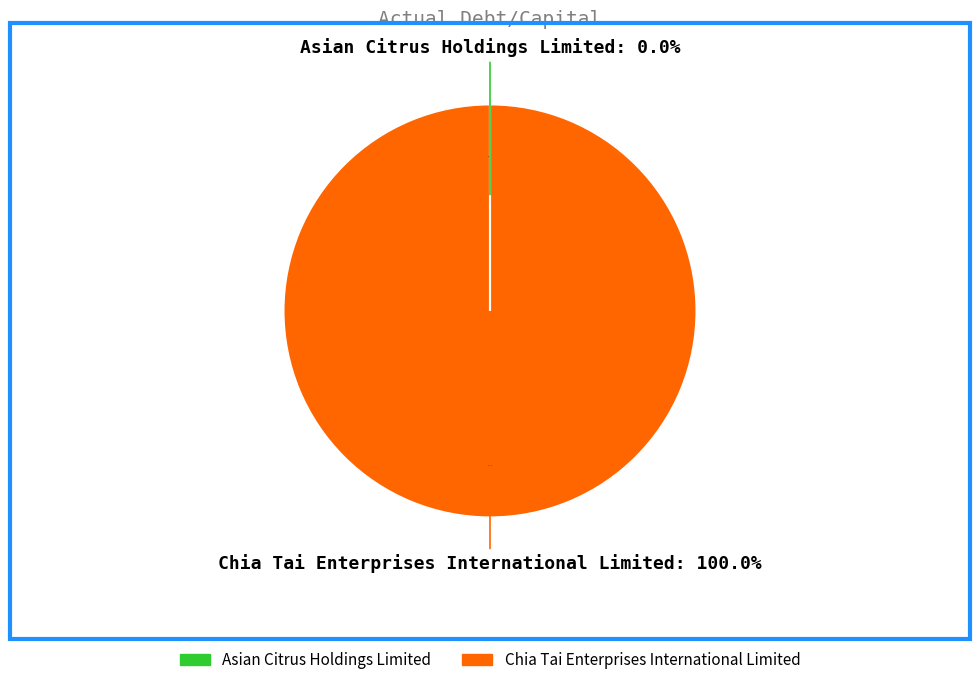

Which has a higher value, Chia Tai Enterprises International Limited or Asian Citrus Holdings Limited (SEHK:73)?

Chia Tai Enterprises International Limited